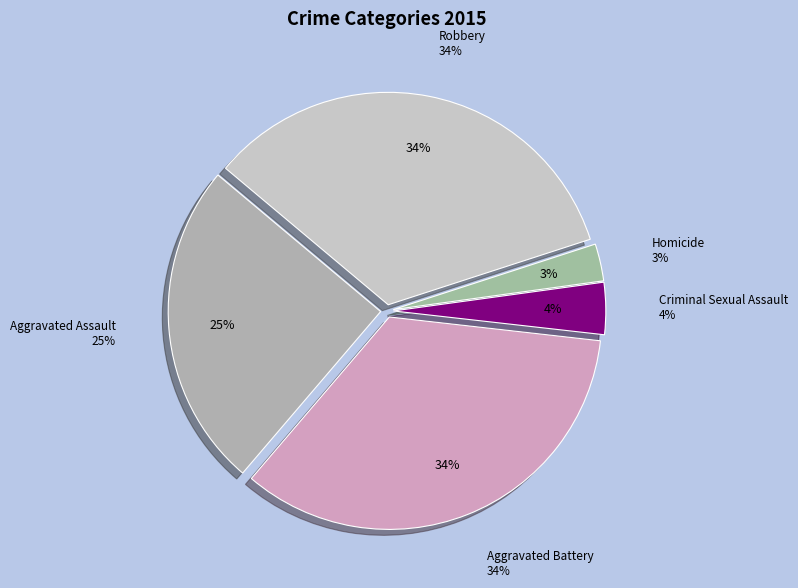

Rank the categories by value from lowest to highest.

Homicide, Criminal Sexual Assault, Aggravated Assault, Robbery, Aggravated Battery